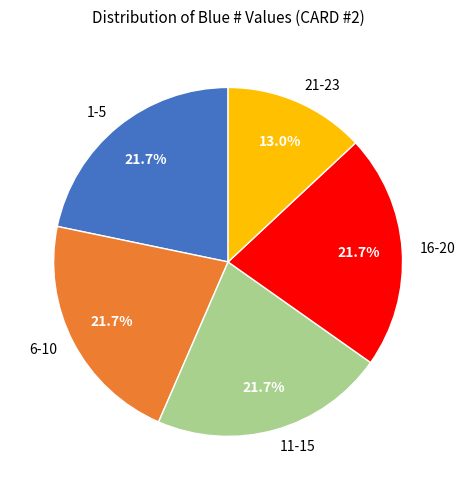

How many slices are in this pie chart?

5